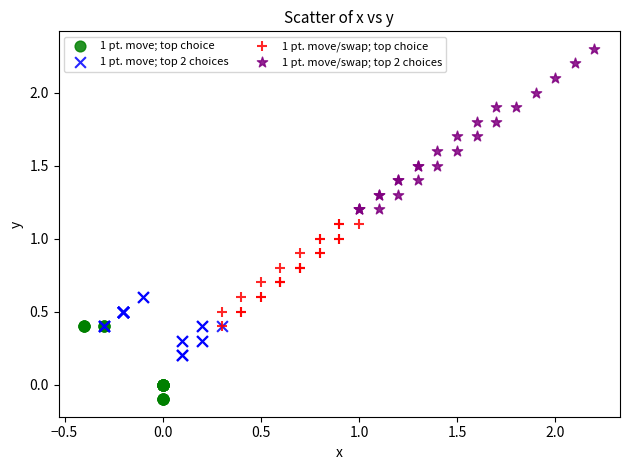

Which series has the largest Y range (max minus min)?

1 pt. move/swap; top 2 choices